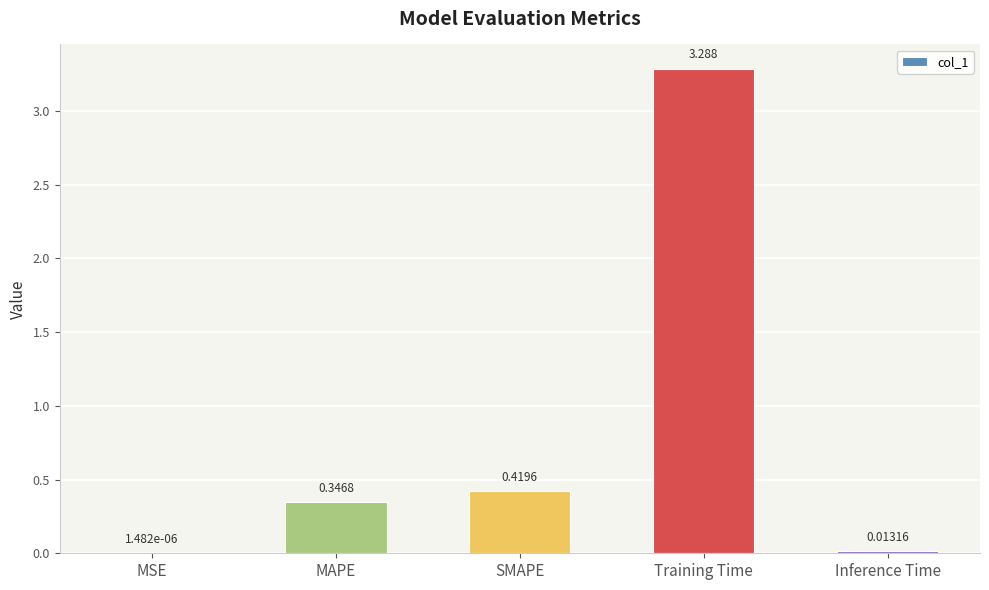

What is the change in value from MSE to Training Time?

+3.3